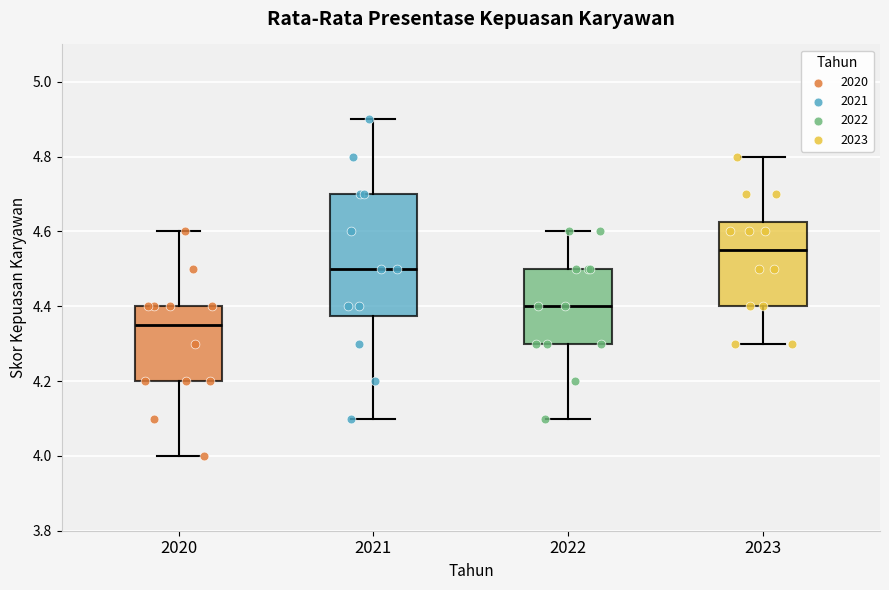

Reading left to right, read every box against the y-axis: the position of its median line, the range the box covers, and the ends of its whiskers. The values are not printed on the chart, so give them approximately, as read against the axis.

2020: median 4.36, box 4.20 to 4.40, whiskers 4.00 to 4.60
2021: median 4.50, box 4.38 to 4.70, whiskers 4.10 to 4.90
2022: median 4.40, box 4.30 to 4.50, whiskers 4.10 to 4.60
2023: median 4.56, box 4.40 to 4.62, whiskers 4.30 to 4.80